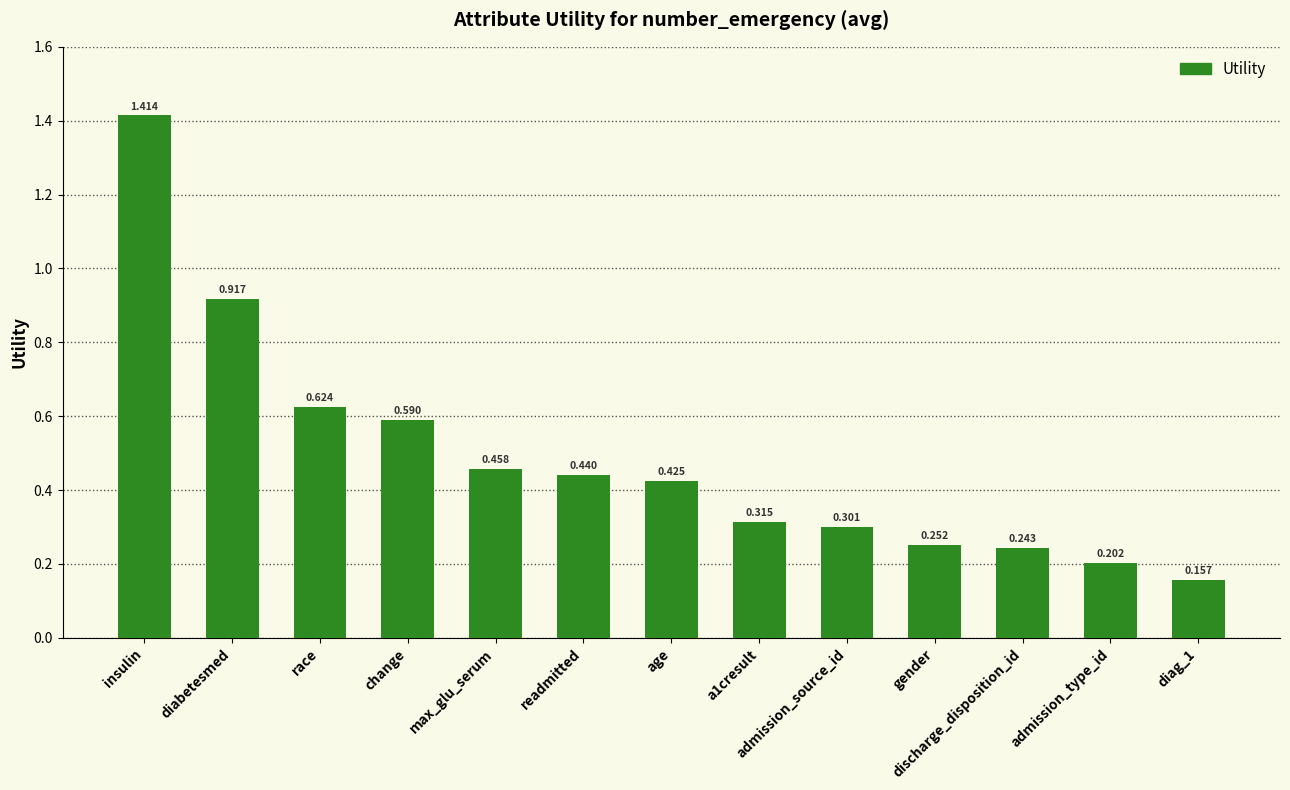

At which category does the chart reach its peak across all series?

insulin